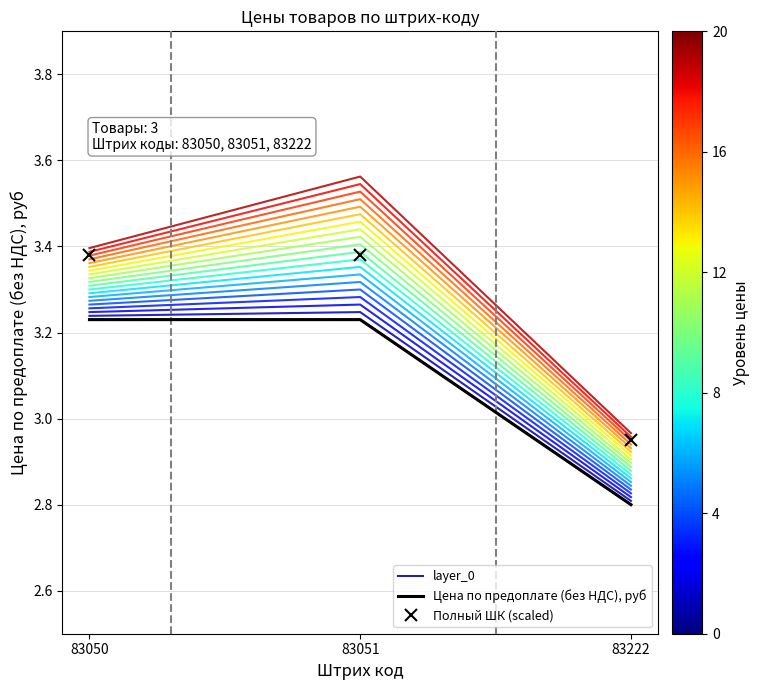

The Полный ШК (scaled) series shows 0.7 at 83050. True or false?

False